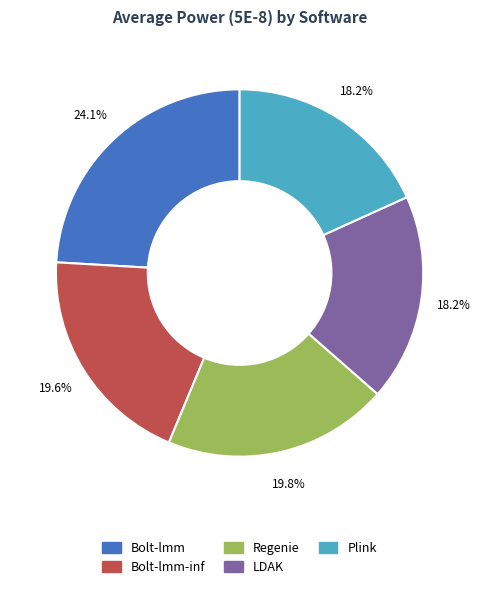

Is there any slice that represents more than half of the pie?

No